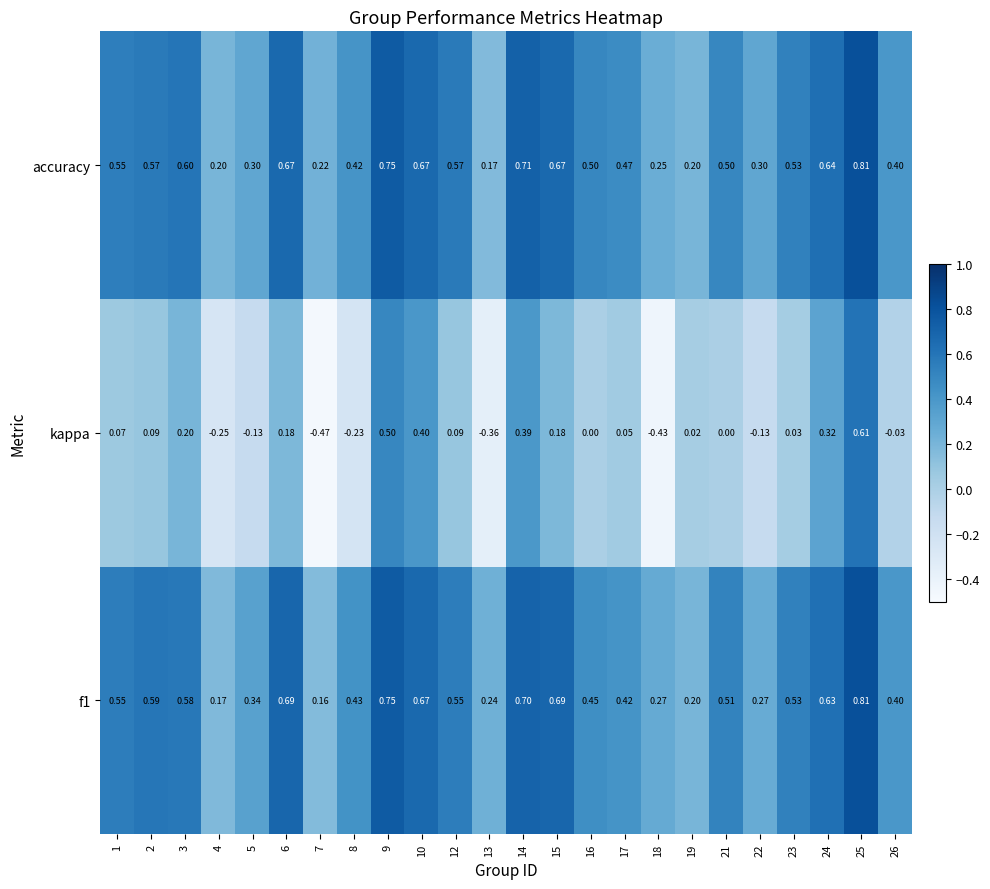

Which series has the largest total across all categories?

accuracy